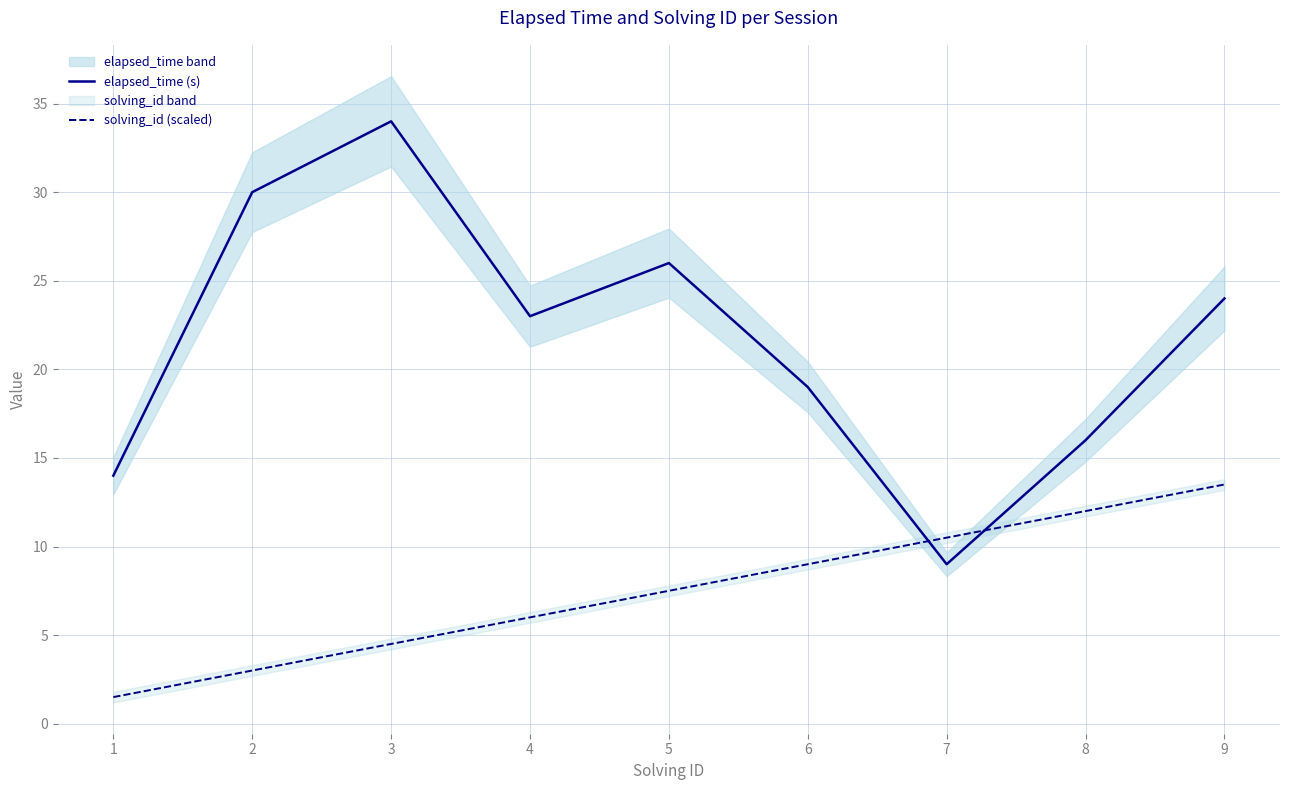

What are all the series names shown in the legend?

elapsed_time (s), solving_id (scaled)